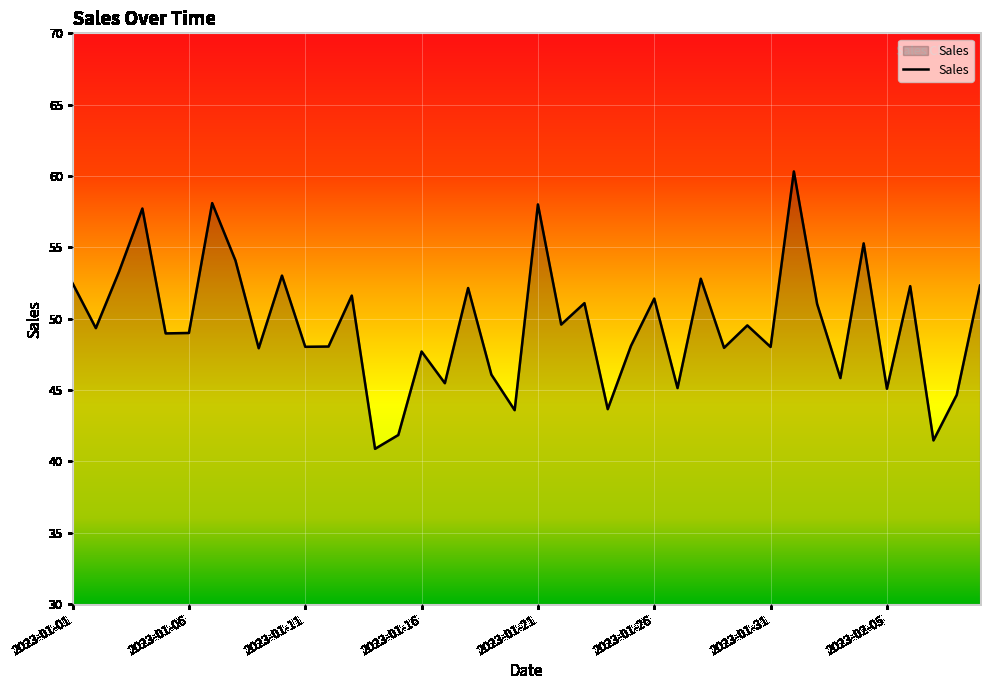

What is the maximum value shown in the chart?

60.3